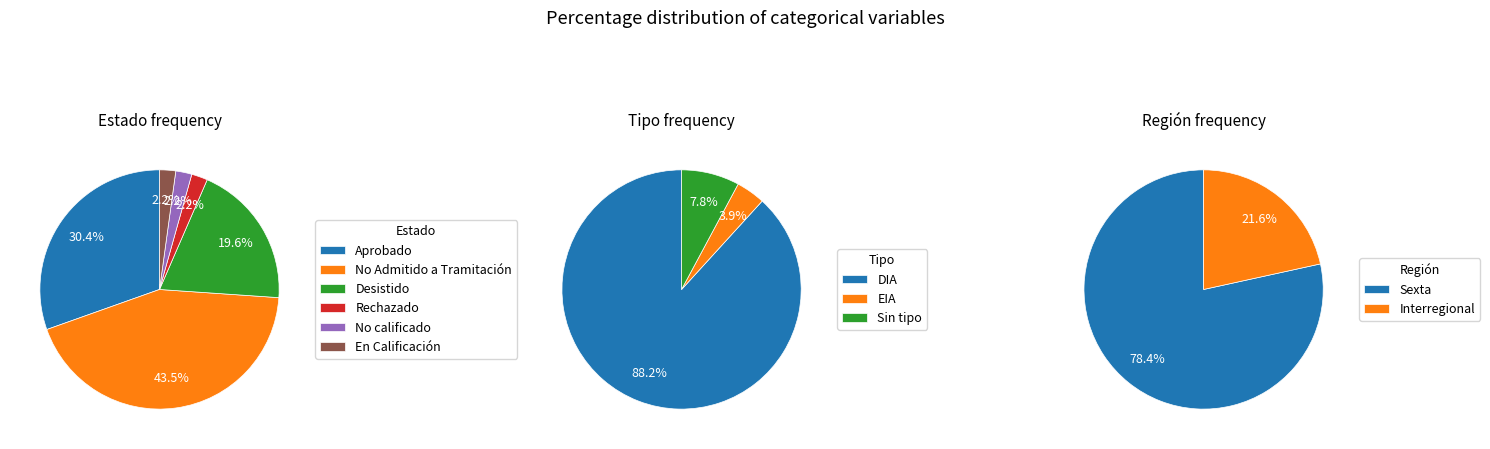

Is there any slice that represents more than half of the pie?

No